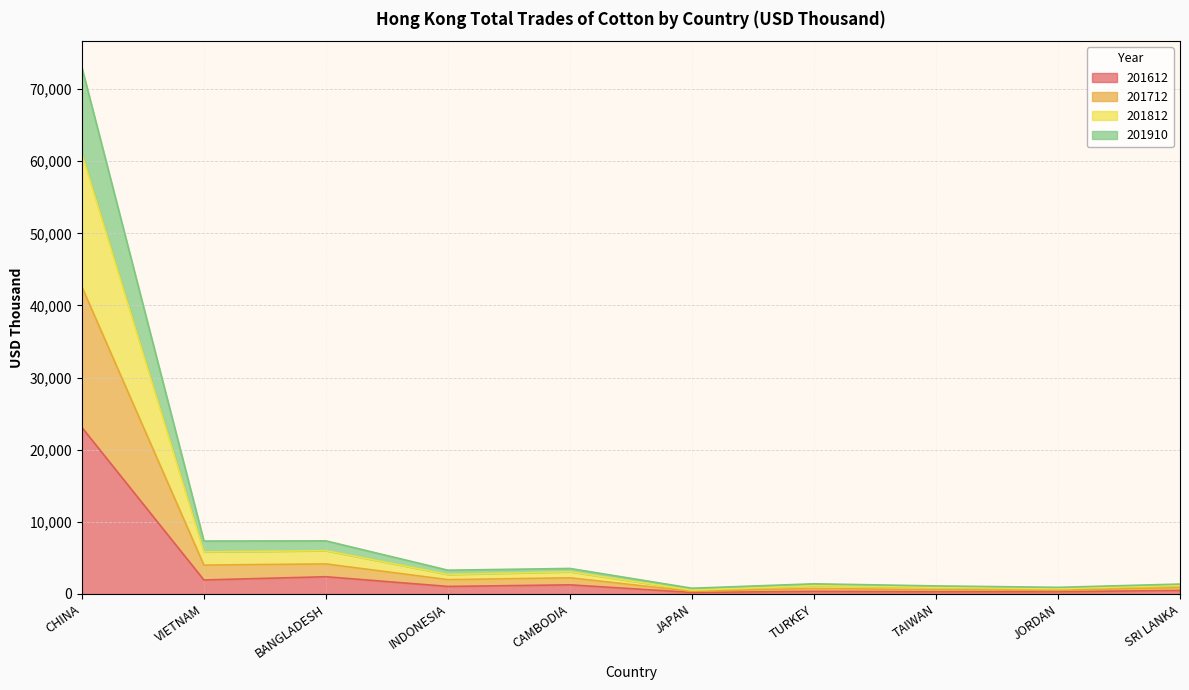

True or false: 201910 has a value of 1214.6 at TURKEY.

False